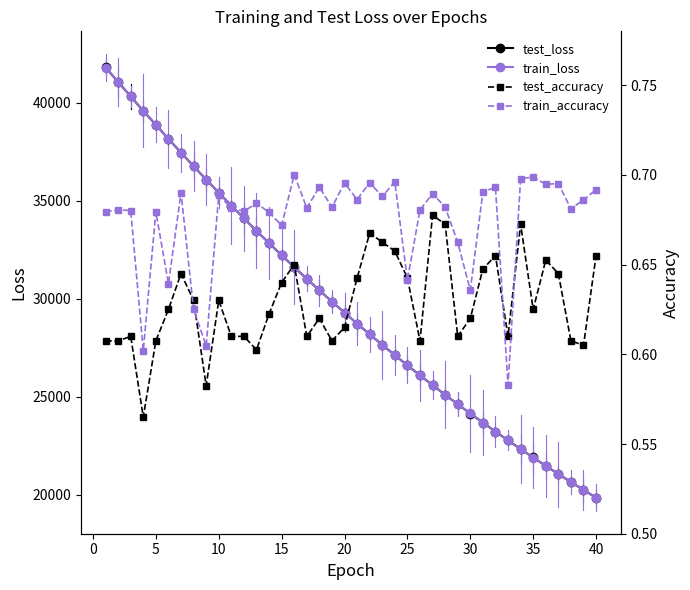

What is the lowest value of the test_loss series?

19853.1